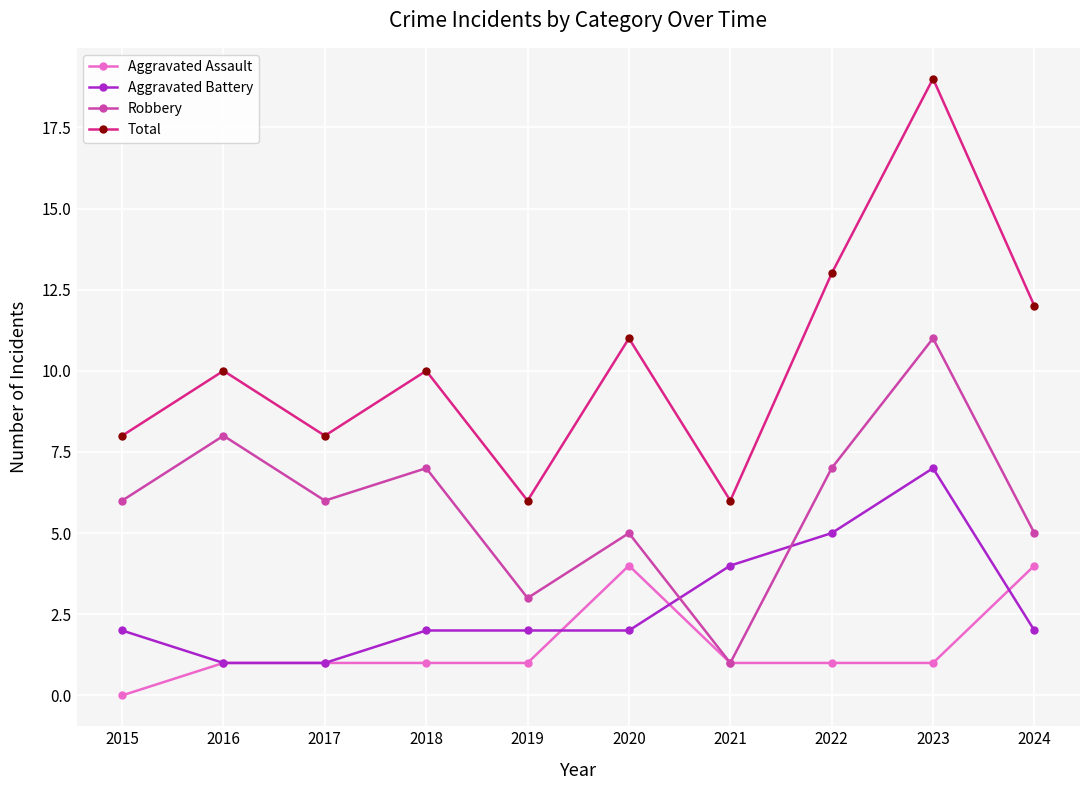

True or false: Aggravated Battery has a value of 4 at 2021.

True